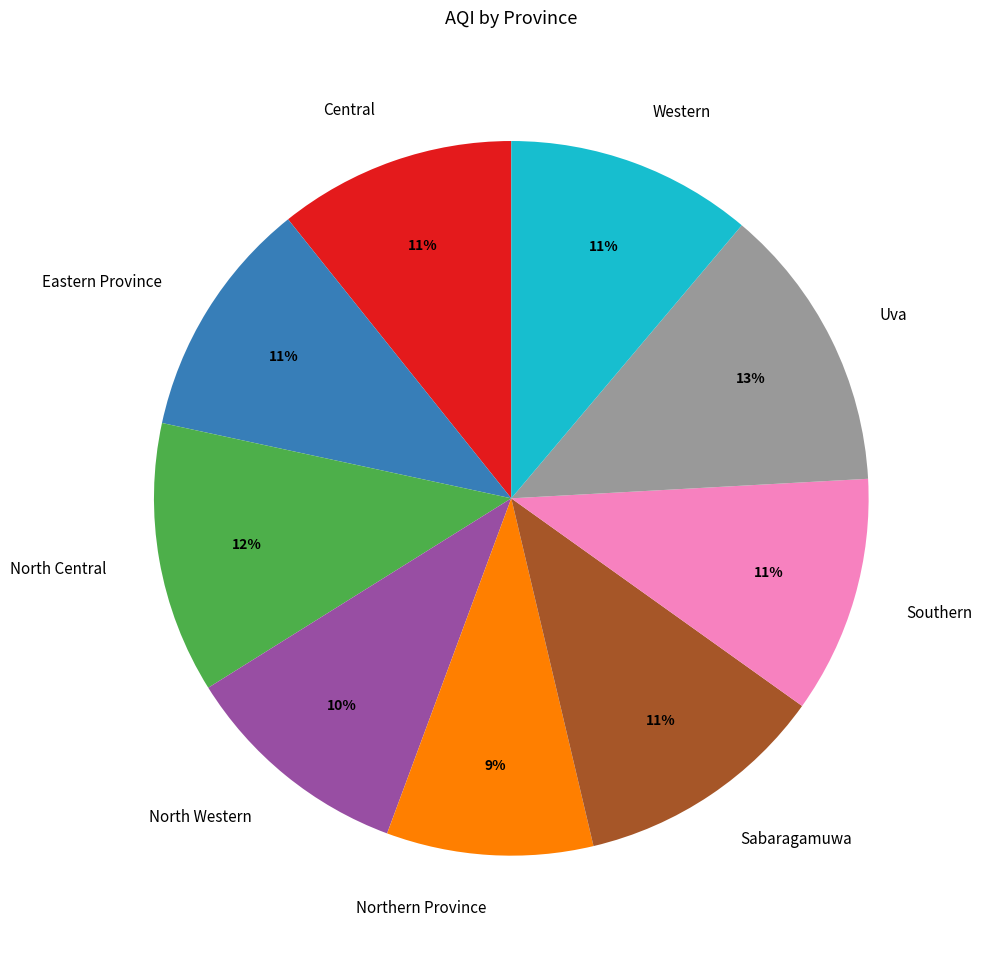

Approximately how many times larger is the value at Central compared to North Central?

0.9